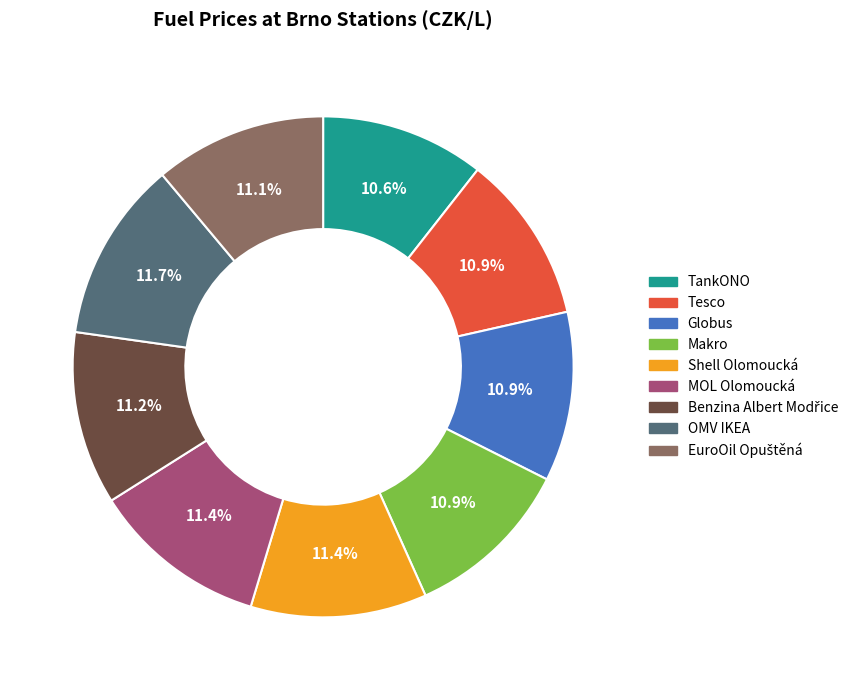

To the nearest percent, what is the average slice percentage?

11%